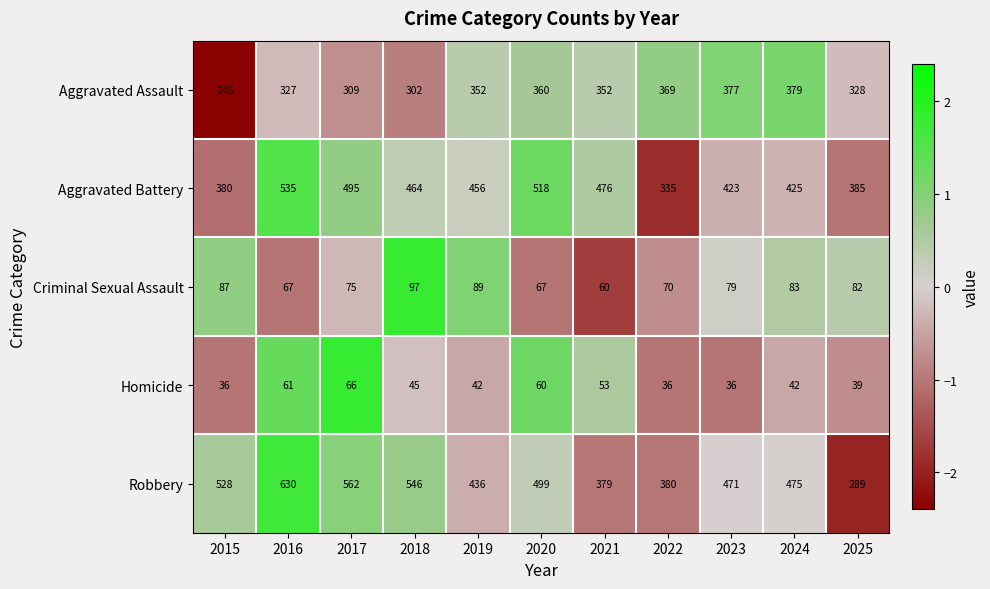

What is the sum of the Robbery values at 2024 and 2019?

911